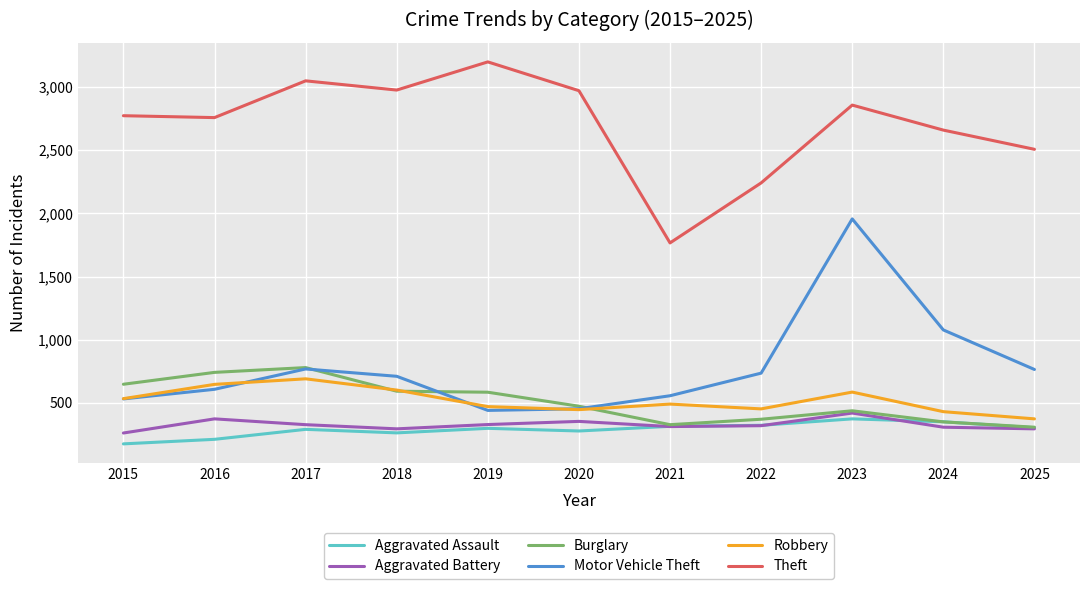

Which series has the largest total across all categories?

Theft